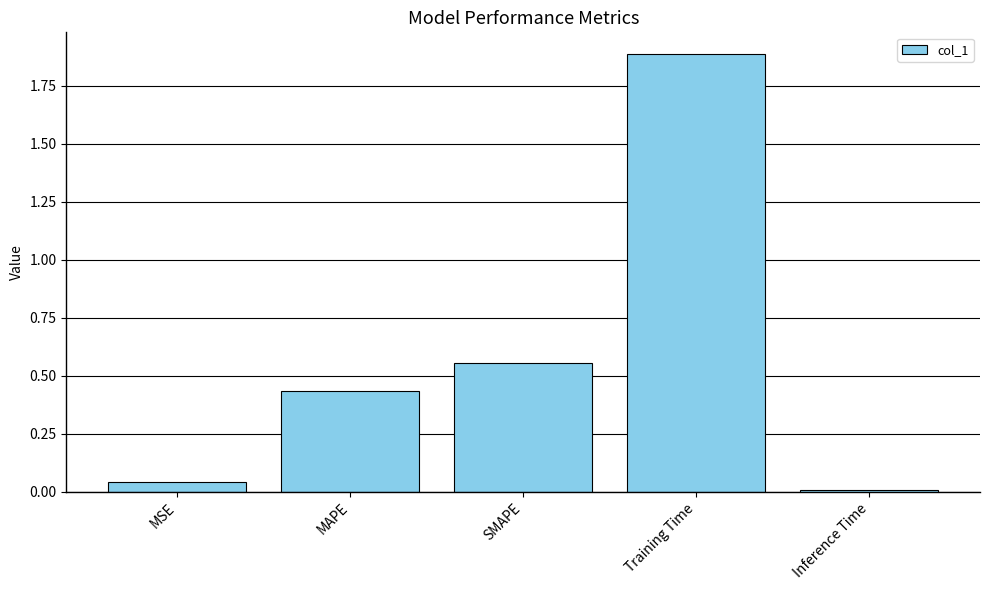

Is it true that the value at Training Time is 1.9?

True